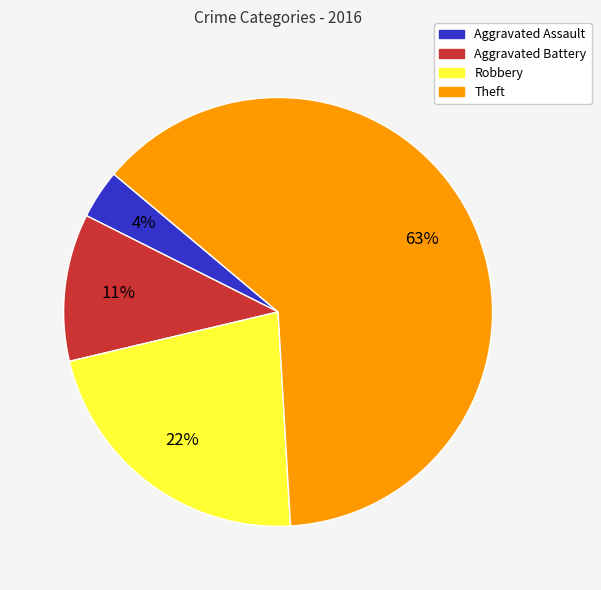

Is the sum of Aggravated Assault and Robbery greater than half?

No